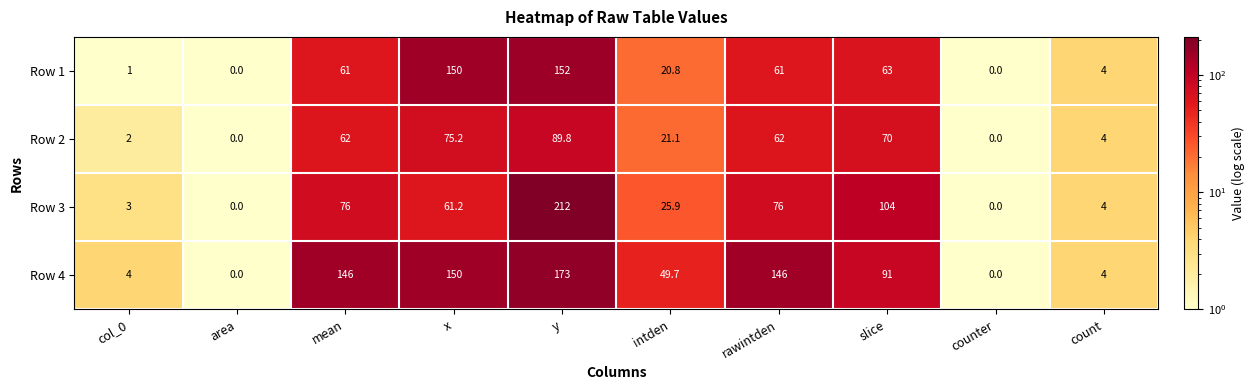

Count the number of categories in the chart.

10